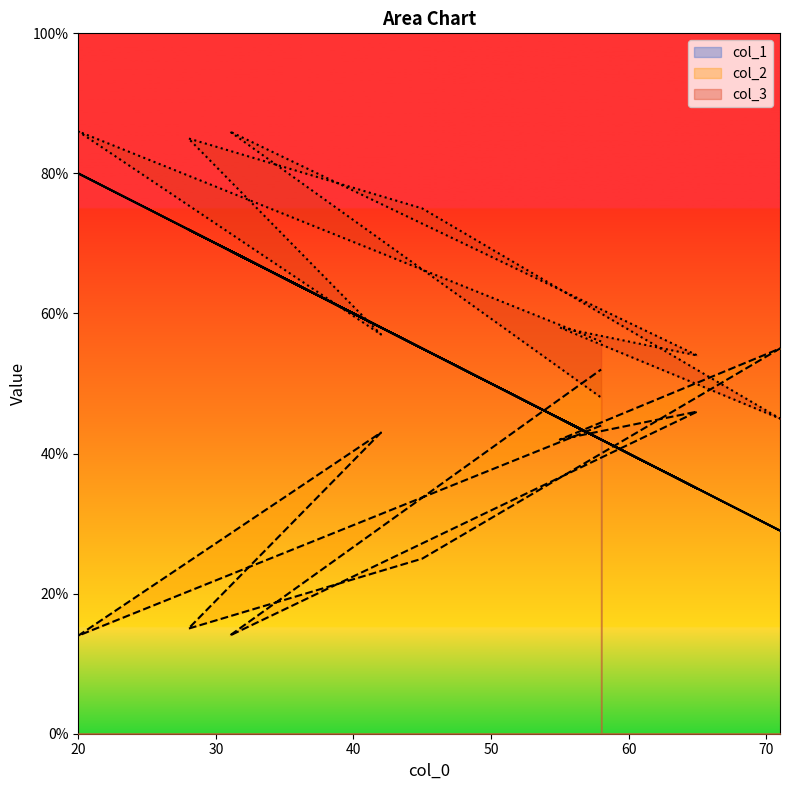

Which category has the lowest value in the col_1 series?

71